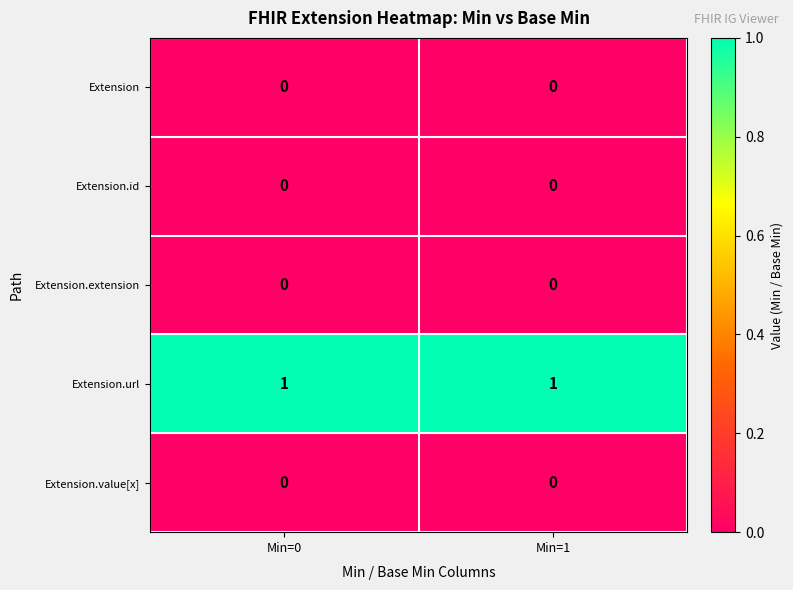

The Extension.url series shows 1 at Min=1. True or false?

True